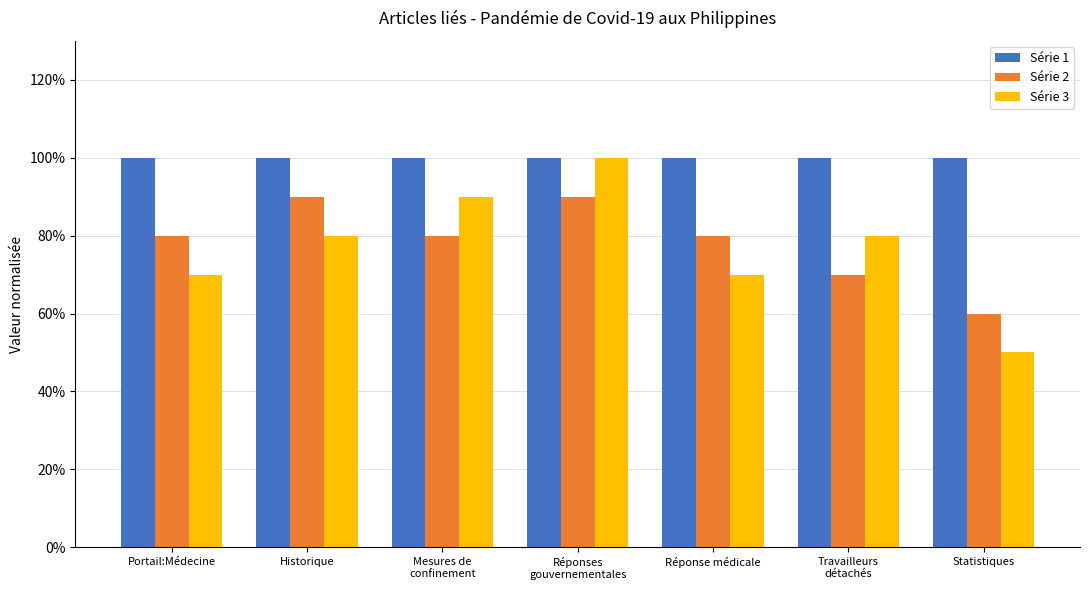

What are all the series names shown in the legend?

Série 1, Série 2, Série 3